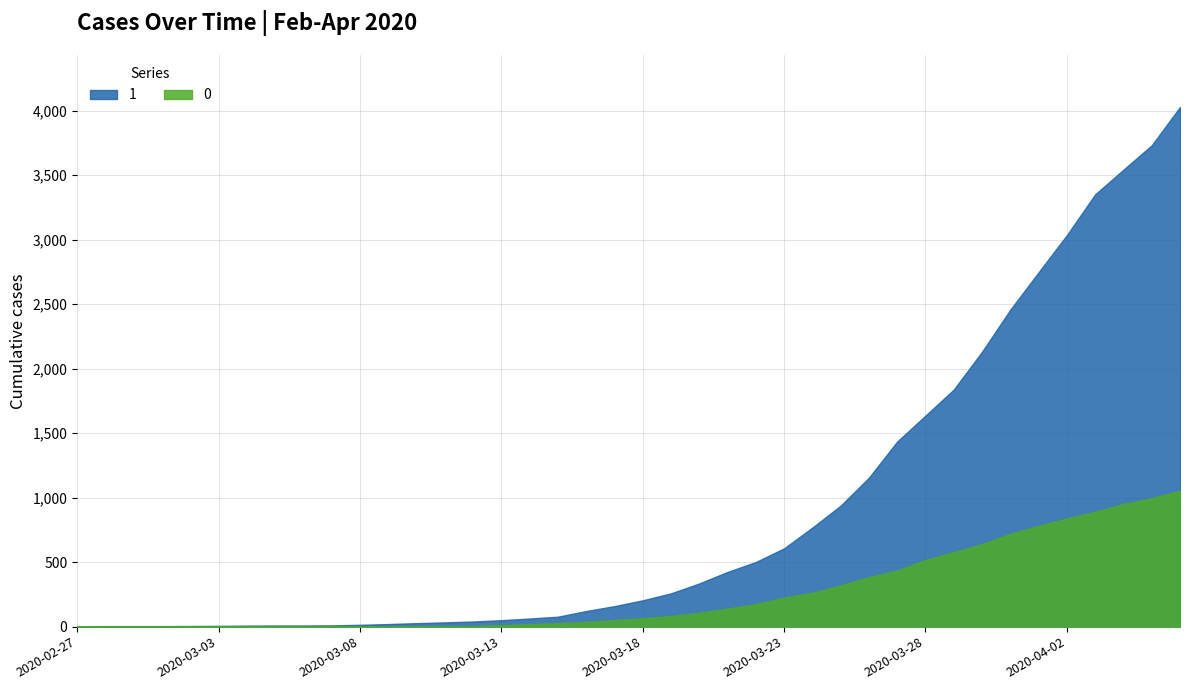

Does the chart display data point markers on the line(s)?

No